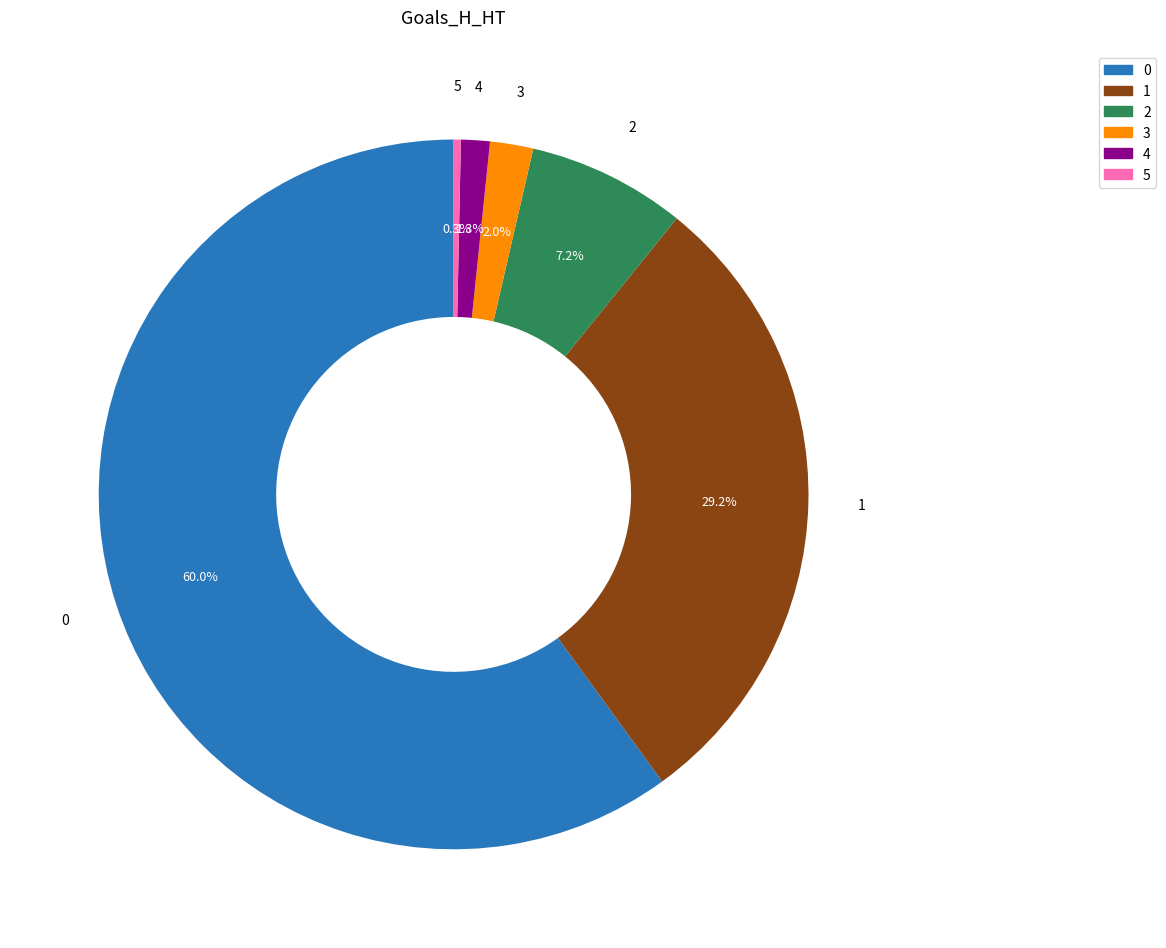

Is the sum of 4 and 0 greater than half?

Yes